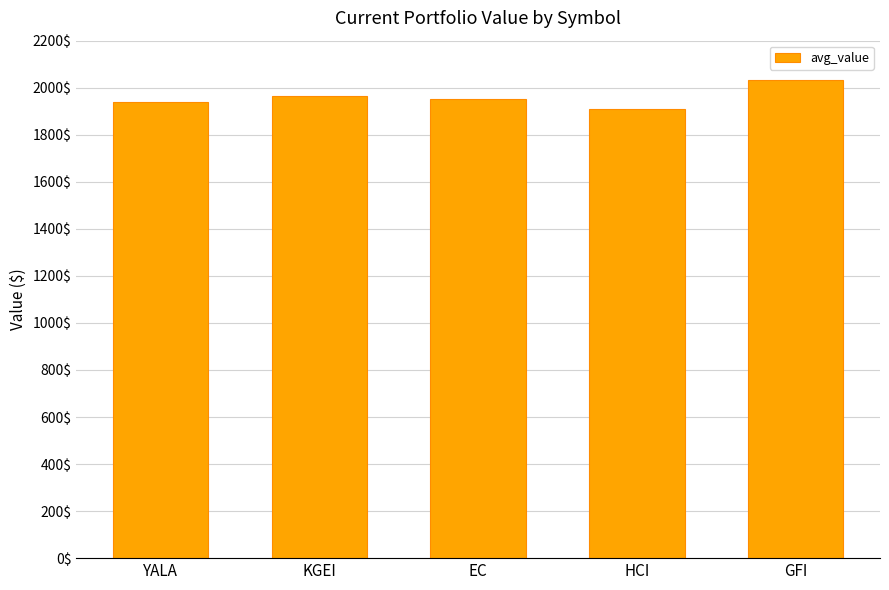

The chart shows a value of 541.6 at GFI. True or false?

False